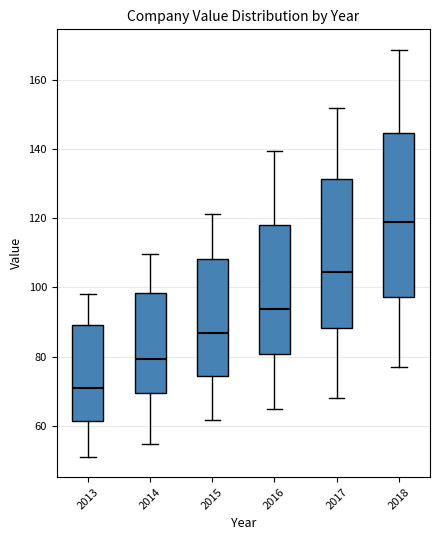

Which box has the highest median line?

2018